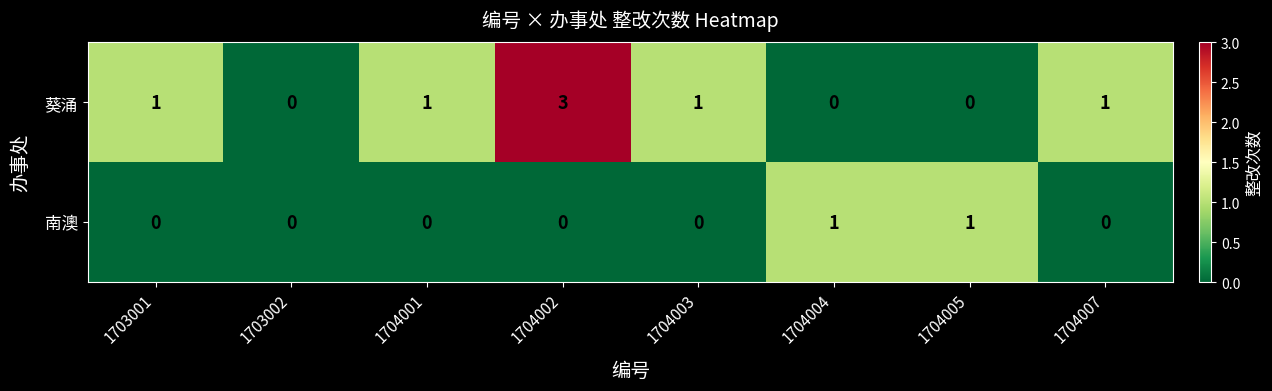

At 1704005, list the series in order from smallest to largest.

葵涌, 南澳